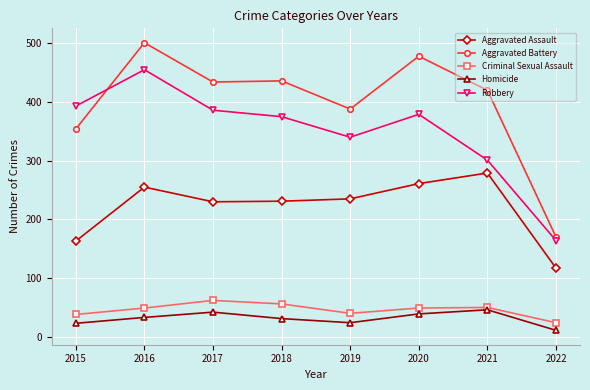

What is the total value across all series at 2016?

1293